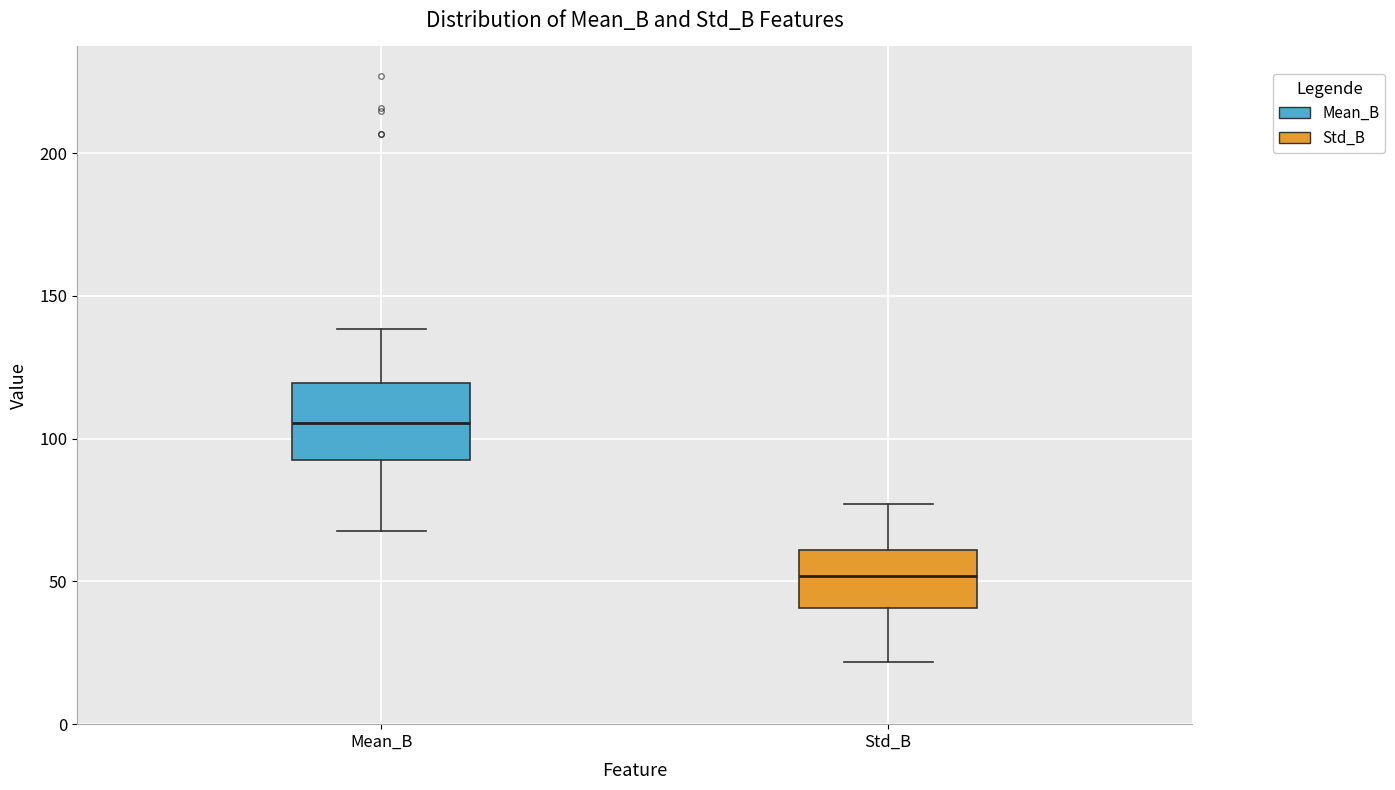

Reading left to right, transcribe this box plot: for each box, give where its median line is, the range the box spans, and where its two whiskers end, as read against the y-axis. The values are not printed on the chart, so give them approximately, as read against the axis.

Mean_B: median 105, box 90 to 120, whiskers 70 to 140
Std_B: median 50, box 40 to 60, whiskers 20 to 75